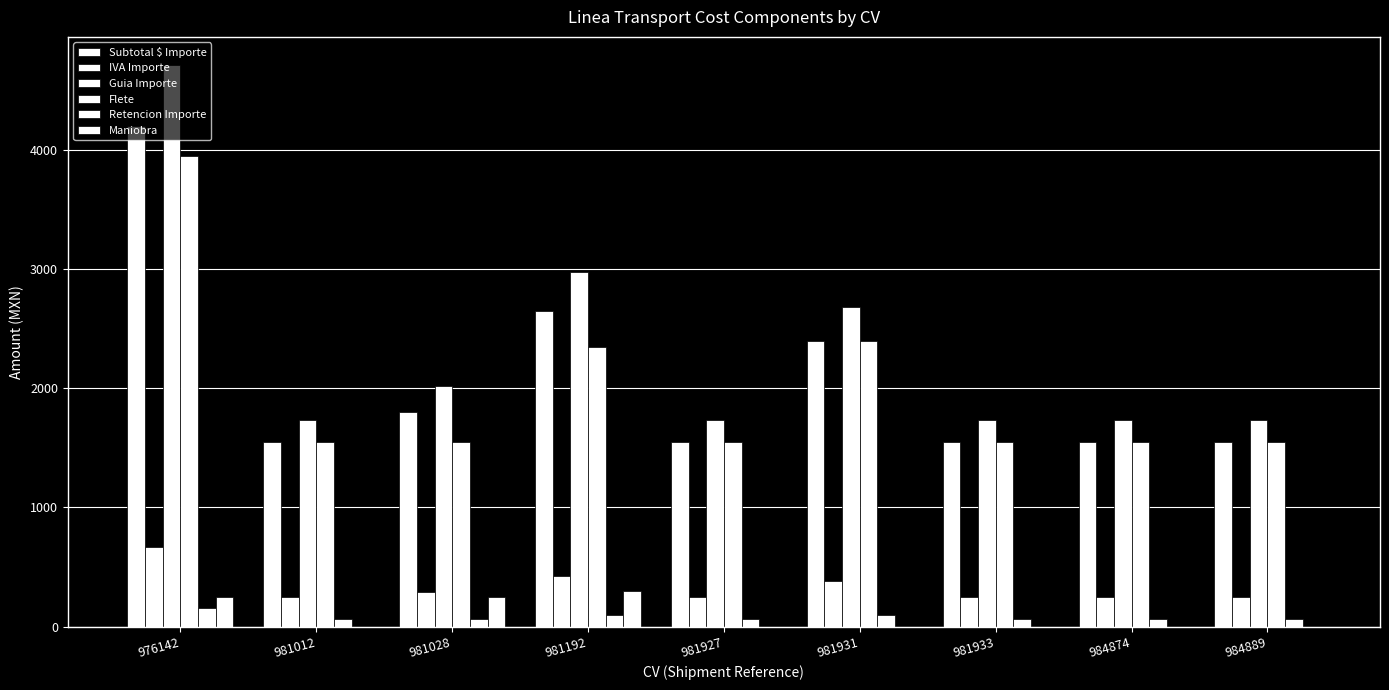

Reading left to right, transcribe all the data shown in this chart.

Subtotal $ Importe: 4196.0	1546.0	1796.0	2646.0	1546.0	2396.0	1546.0	1546.0	1546.0
IVA Importe: 671.4	247.4	287.4	423.4	247.4	383.4	247.4	247.4	247.4
Guia Importe: 4709.5	1731.5	2021.5	2975.5	1731.5	2683.5	1731.5	1731.5	1731.5
Flete: 3946.0	1546.0	1546.0	2346.0	1546.0	2396.0	1546.0	1546.0	1546.0
Retencion Importe: 157.8	61.8	61.8	93.8	61.8	95.8	61.8	61.8	61.8
Maniobra: 250.0	0.0	250.0	300.0	0.0	0.0	0.0	0.0	0.0